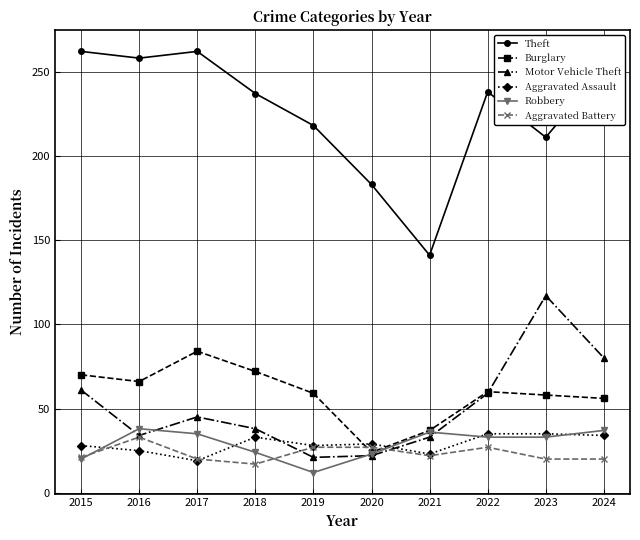

True or false: Robbery and Aggravated Battery intersect in this chart.

True